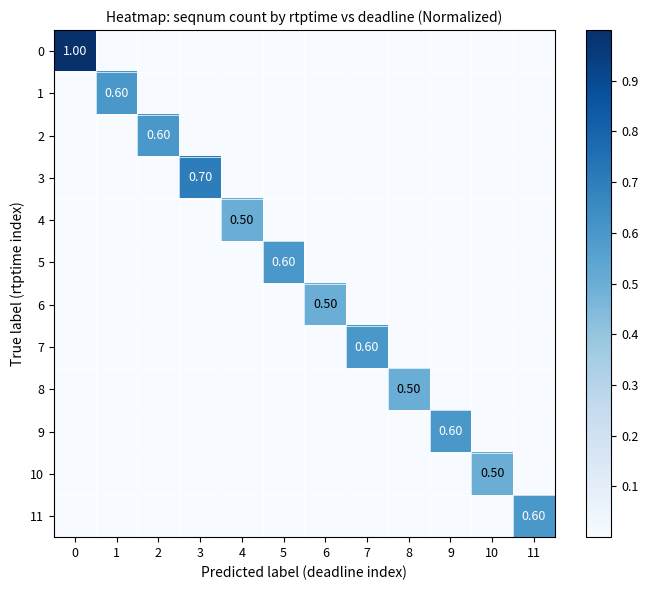

Is it true that 2 equals -0.3 at 0?

False